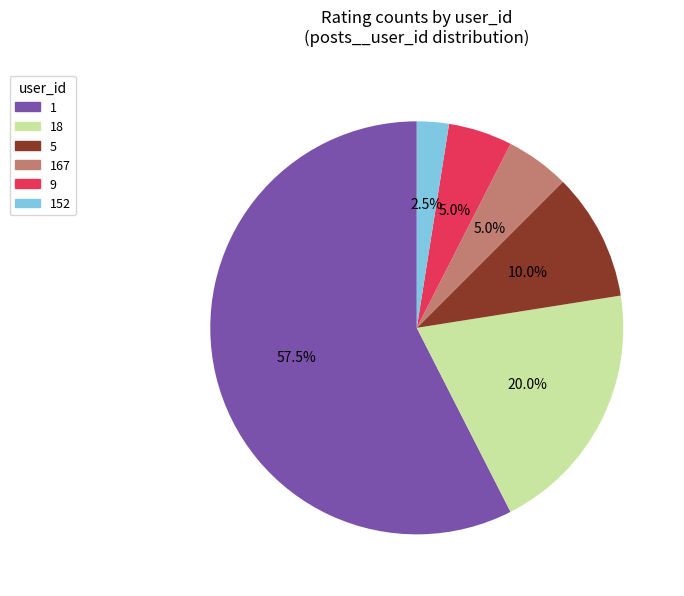

Which has a higher value, 18 or 5?

18